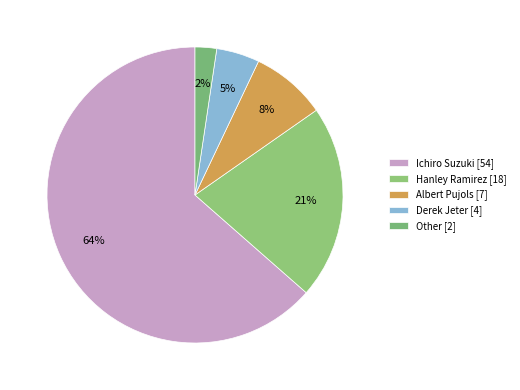

How many segments does this pie chart have?

5